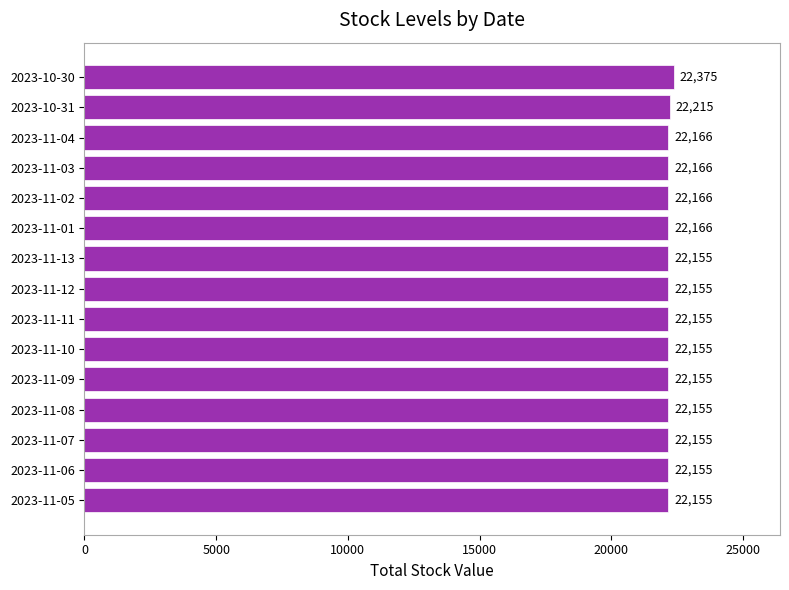

The chart shows a value of 14552 at 2023-11-07. True or false?

False